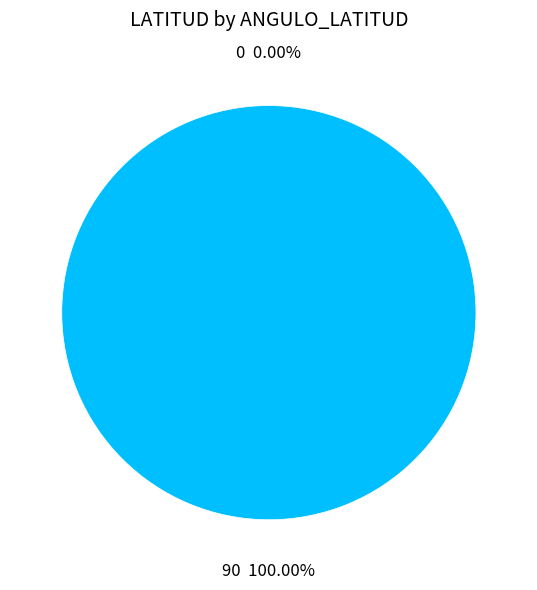

Rank the categories by value from lowest to highest.

0, 90